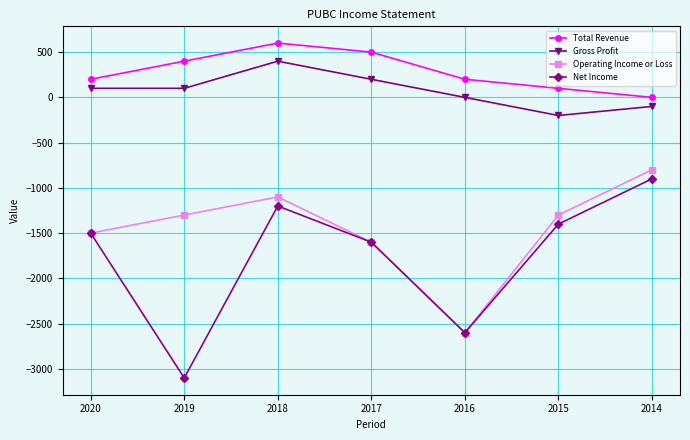

How many data points does each series have?

7